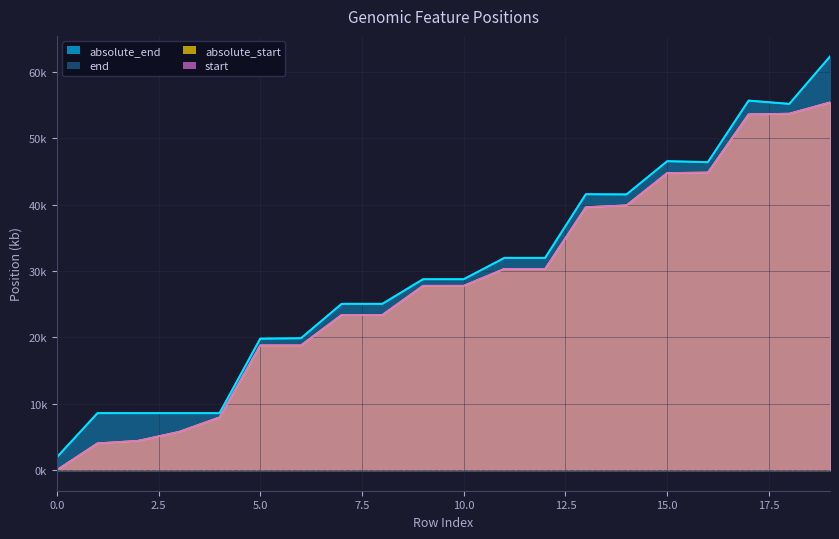

True or false: absolute_end and absolute_start cross at least once.

False